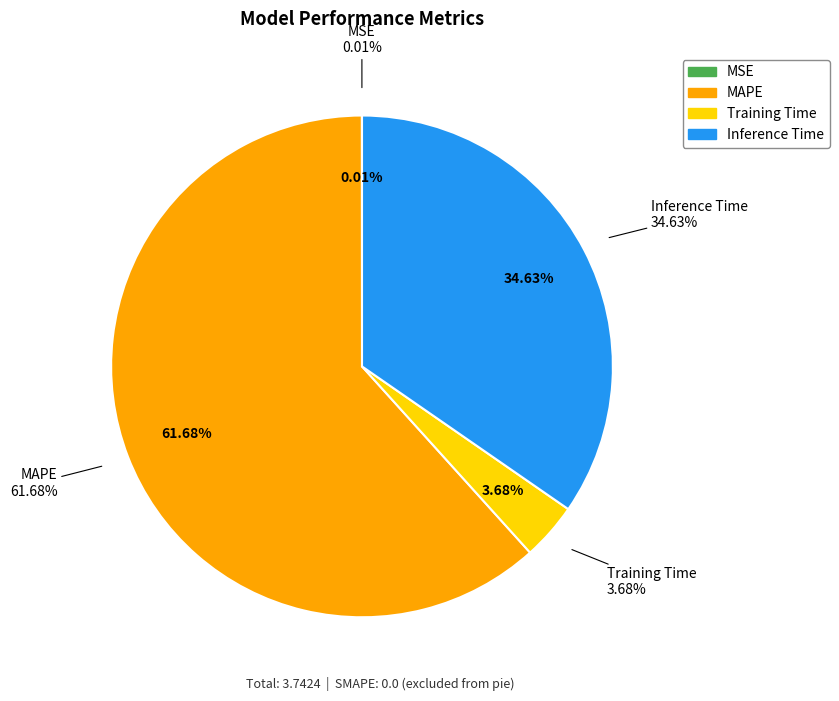

To the nearest percent, what is the difference between the Inference Time and MSE slice percentages?

35%